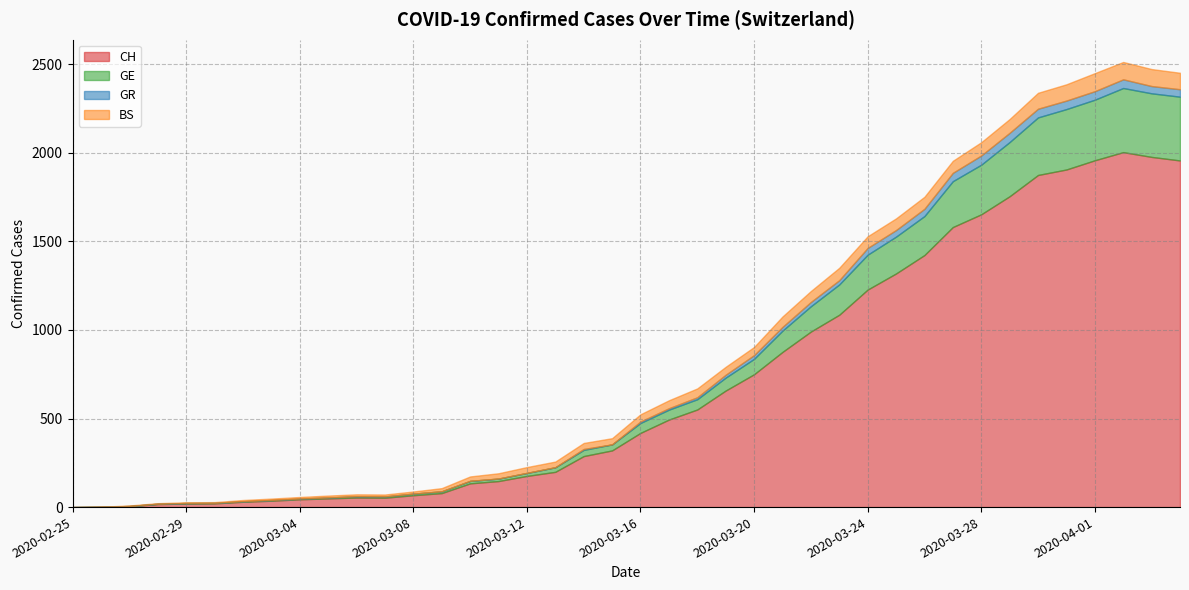

How many categories are shown in the chart?

40